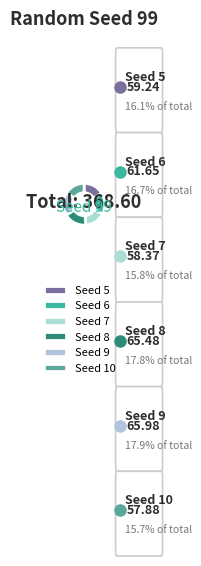

Does Seed 7 account for over 50% of the chart?

No